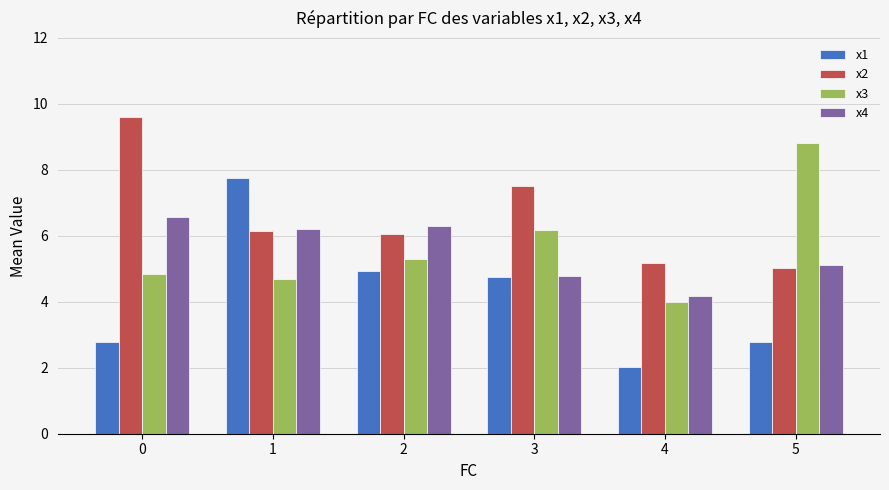

What is the sum of the x2 values at 1 and 5?

11.2